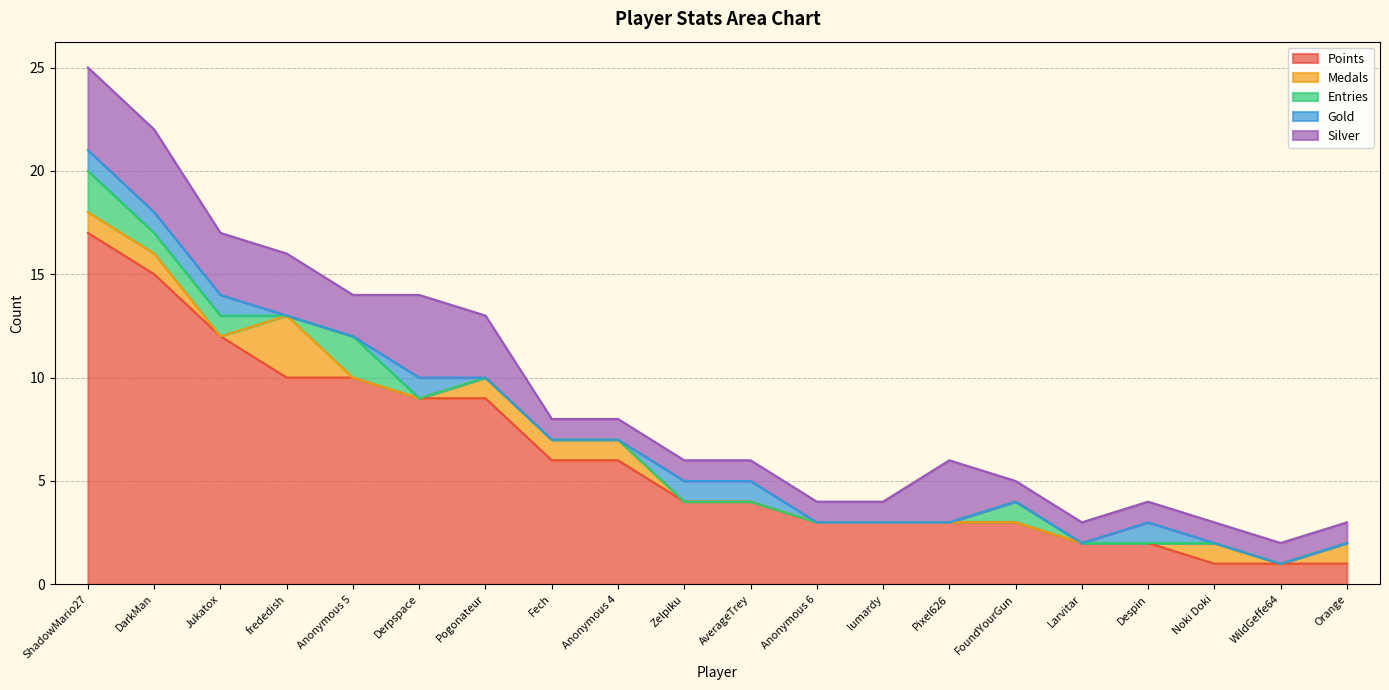

How many interior local valleys does the Entries series have?

1